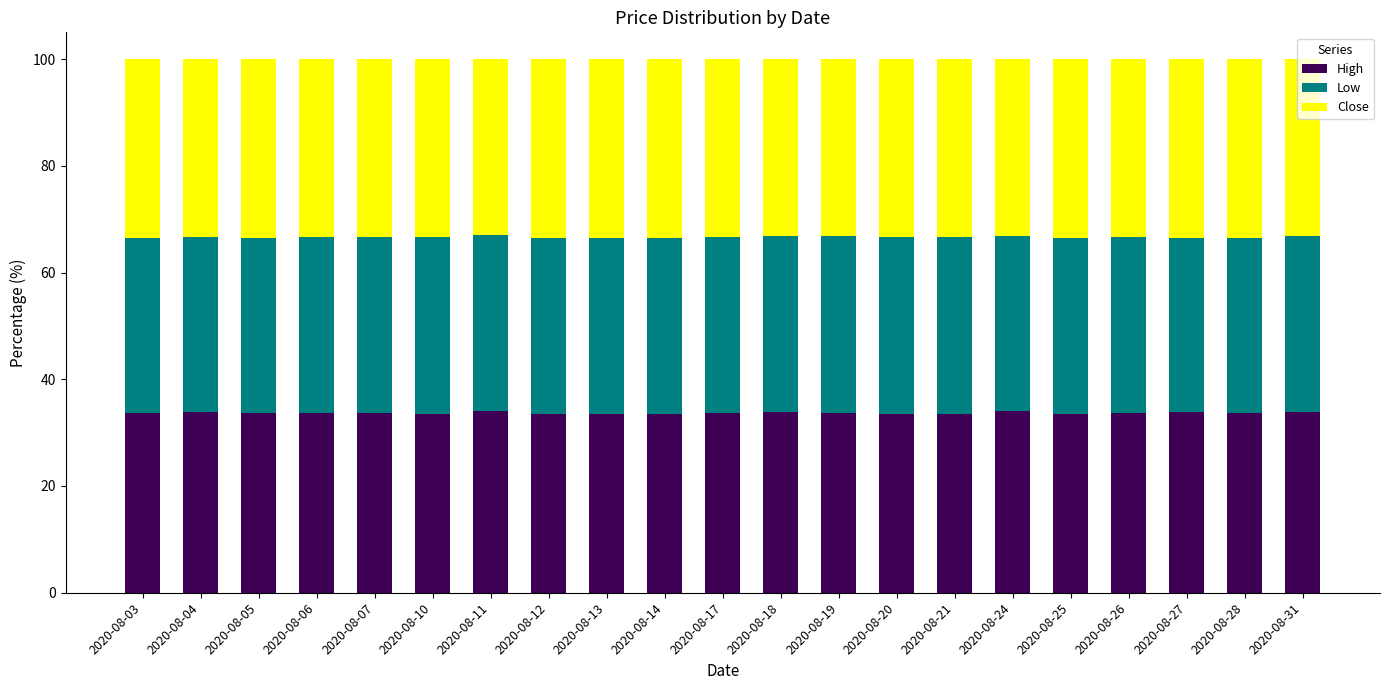

What is the average value of the High series?

33.7